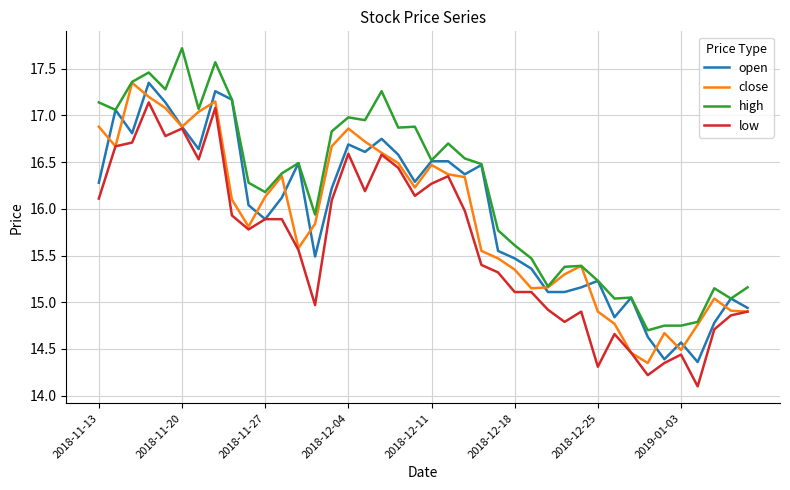

What is the maximum value shown in the chart?

17.7